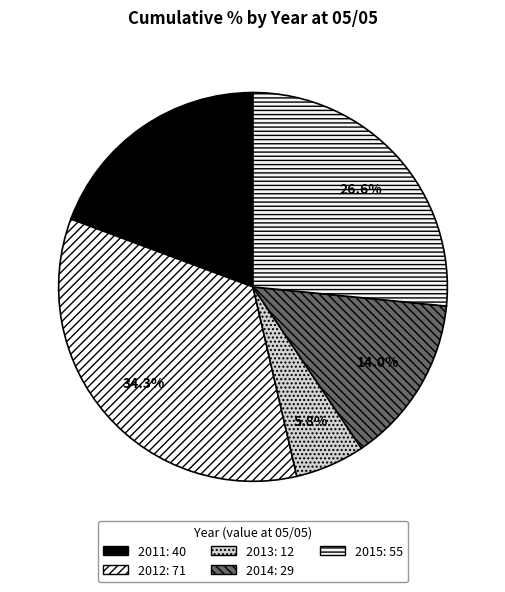

Do 2014 and 2015 together represent more than half of the pie?

No